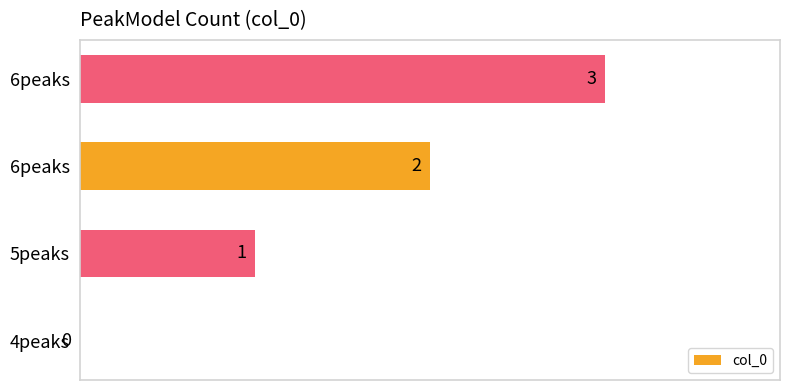

Are the bars horizontal?

Yes